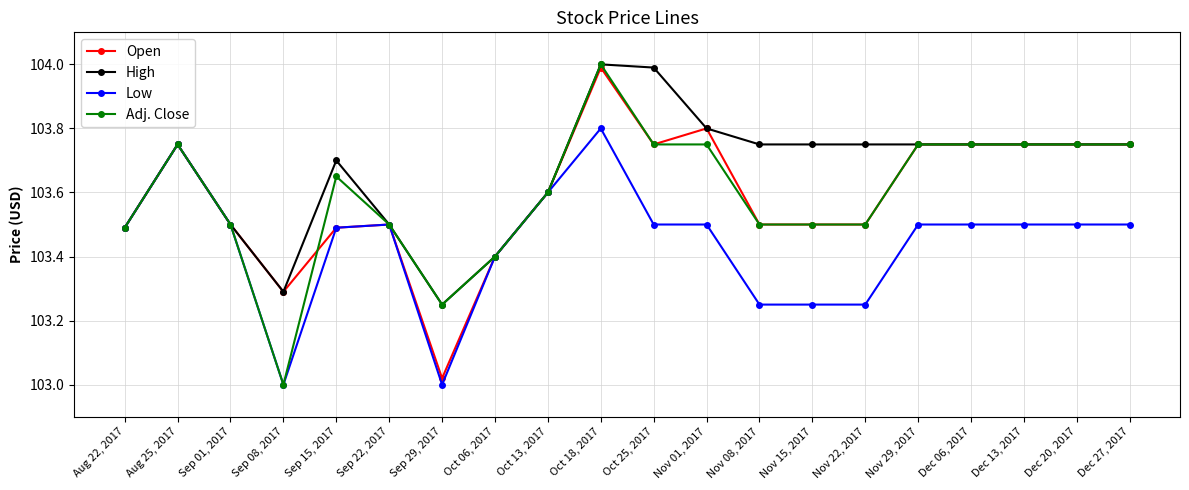

True or false: Open has more than 1 points higher than both neighbors.

True